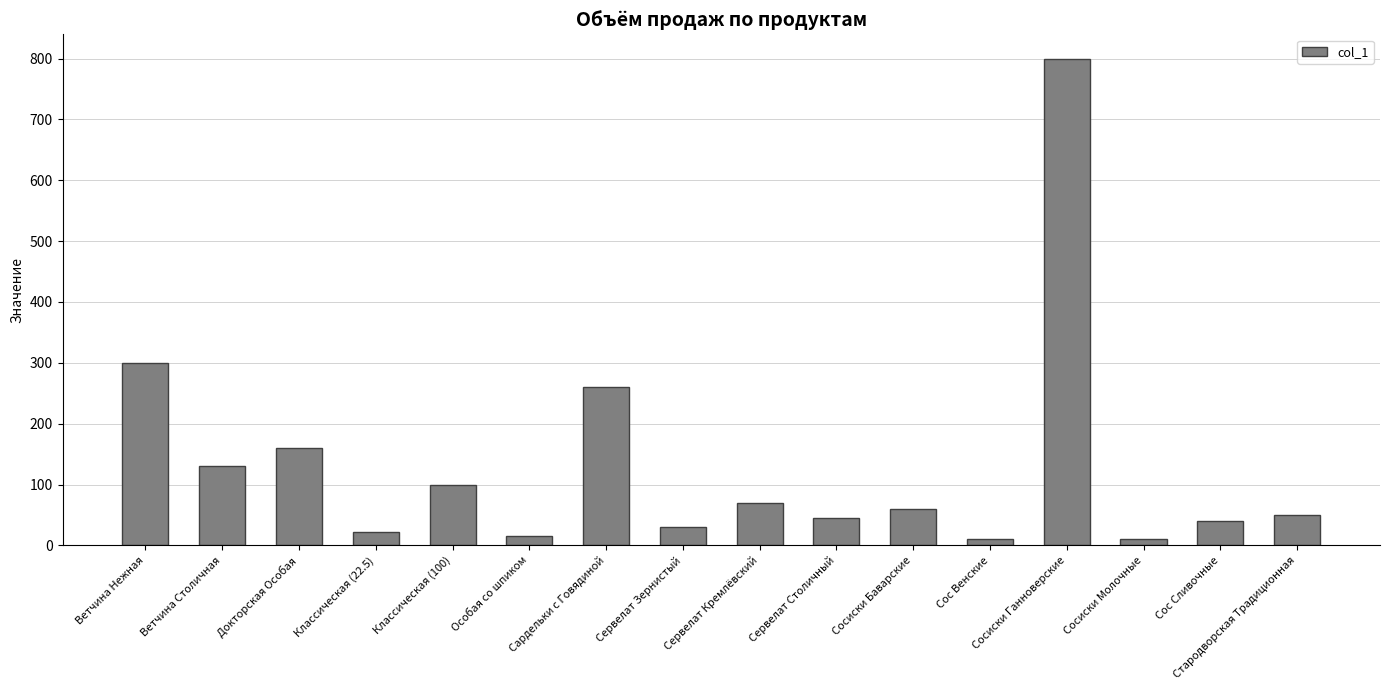

What is the maximum value shown in the chart?

800.0